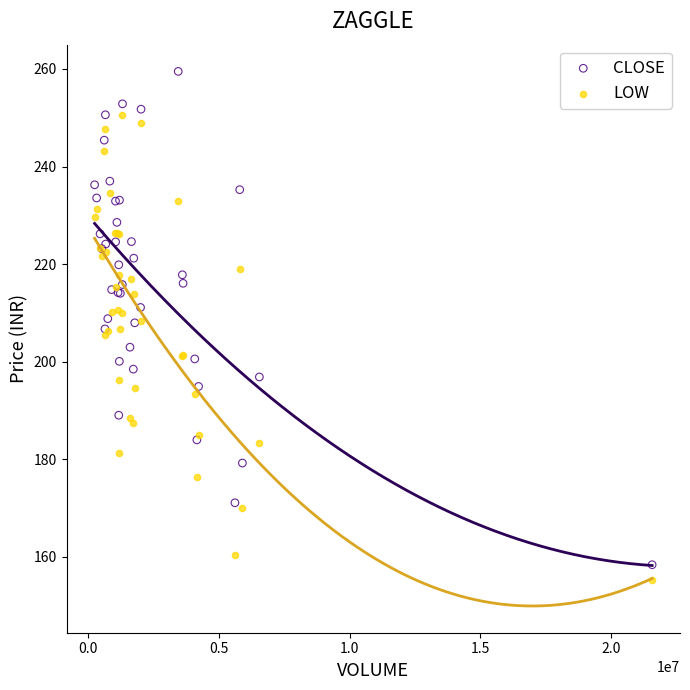

Which series has the largest Y range (max minus min)?

CLOSE